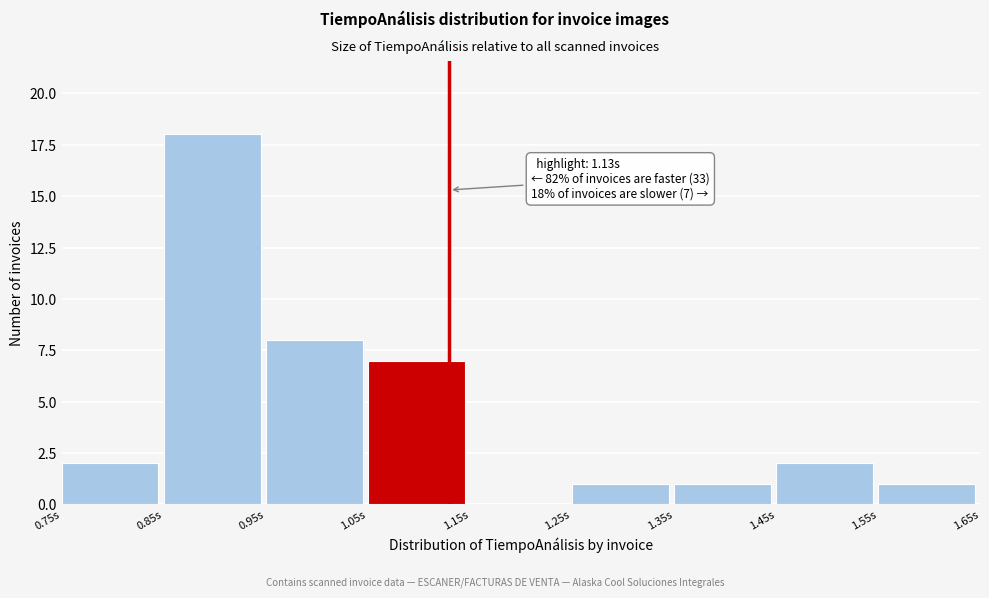

Which range on the x-axis has the tallest bar?

0.85 to 0.95